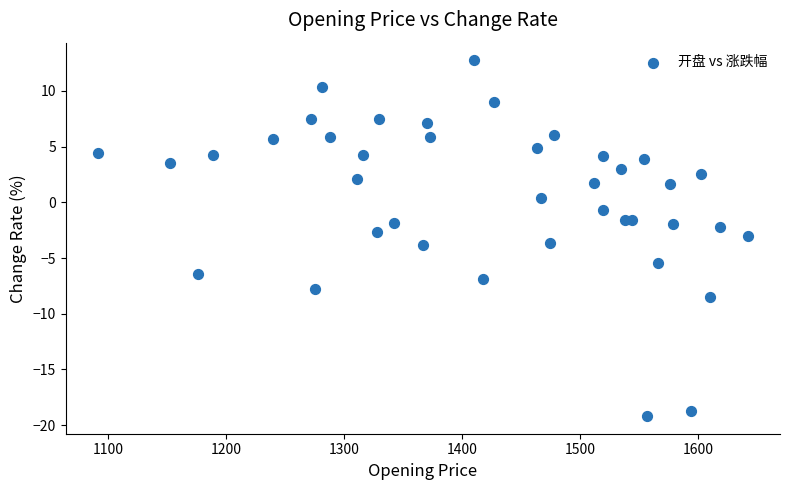

What is the range of Y values (max minus min)?

31.9